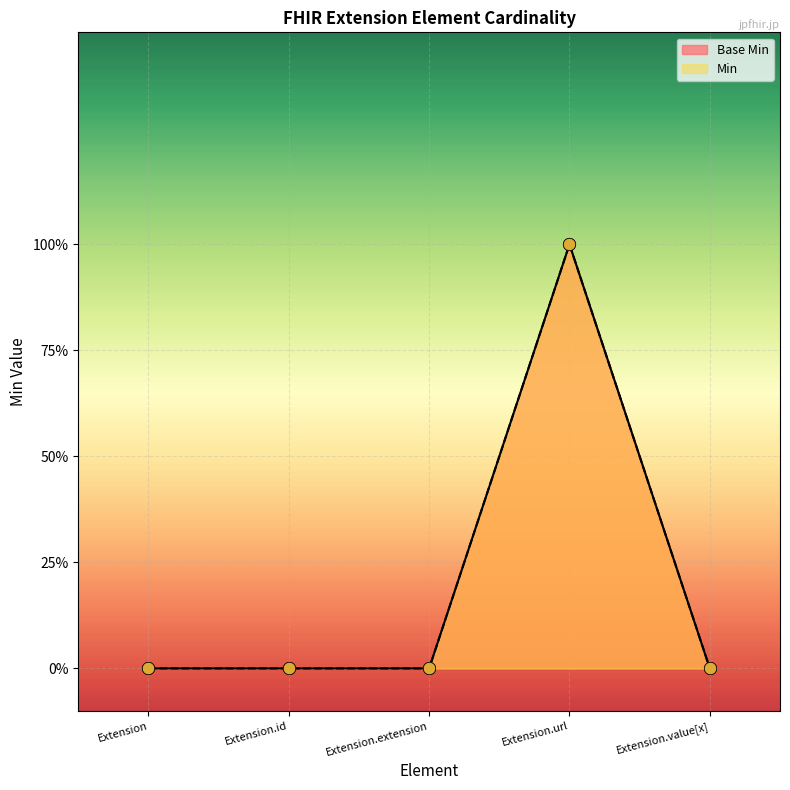

At how many categories does at least one series exceed 0?

1